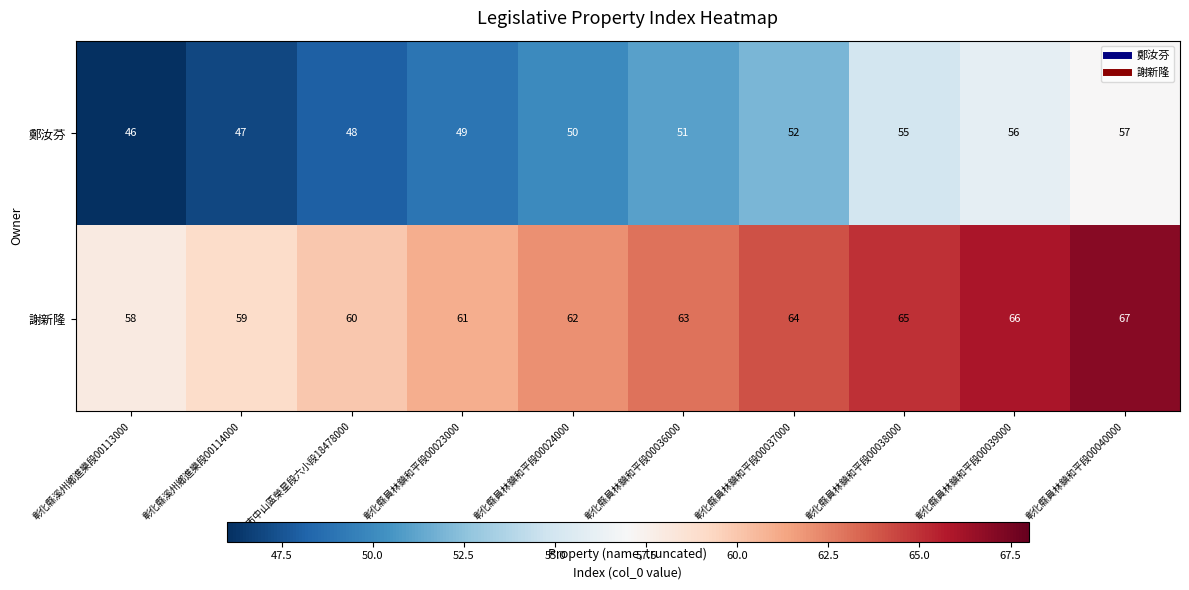

The 謝新隆 series shows 64 at 彰化縣員林鎮和平段00037000. True or false?

True